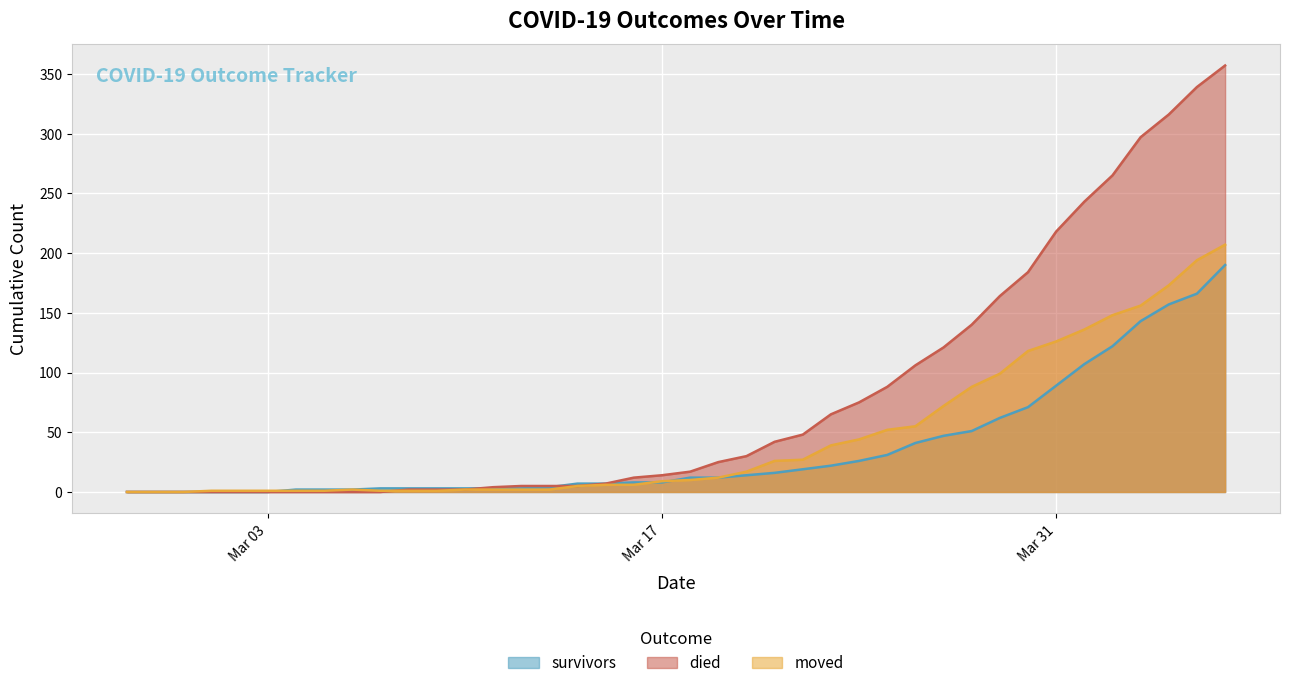

List the series in order of their overall mean, highest first.

died, moved, survivors